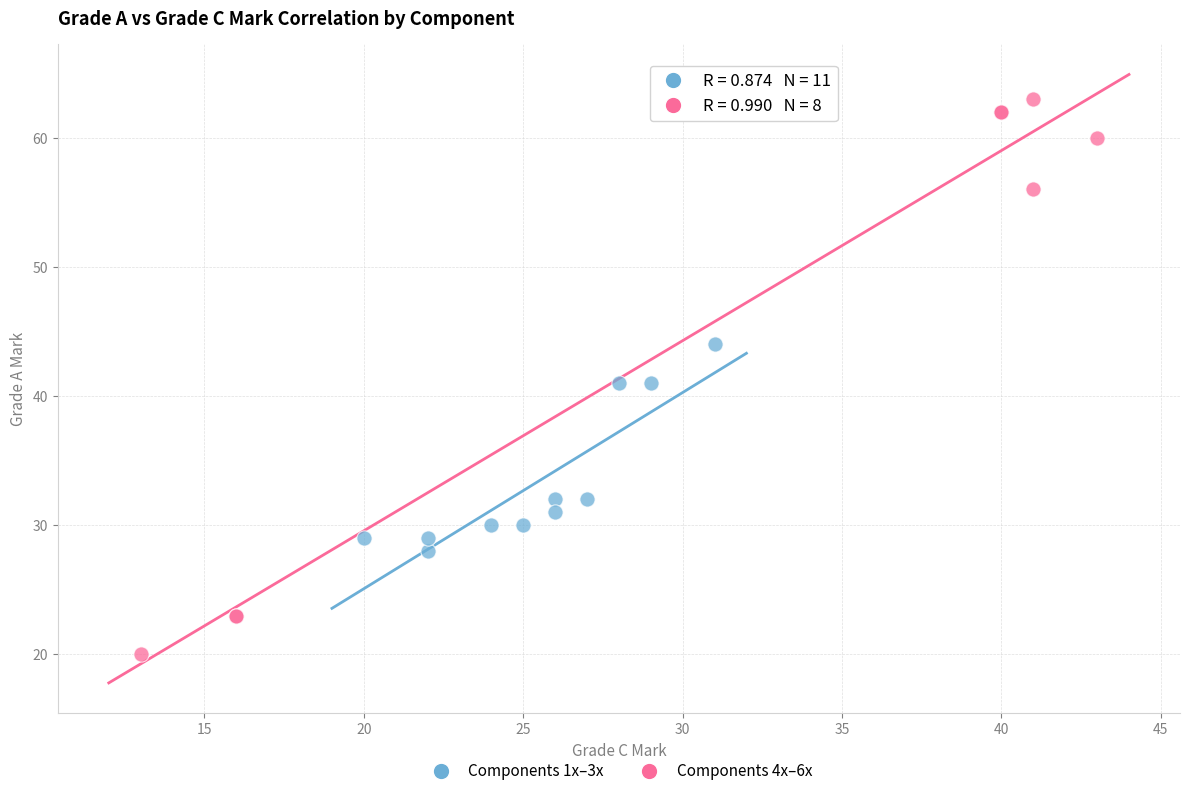

Which series reaches the maximum Y coordinate?

Components 4x–6x